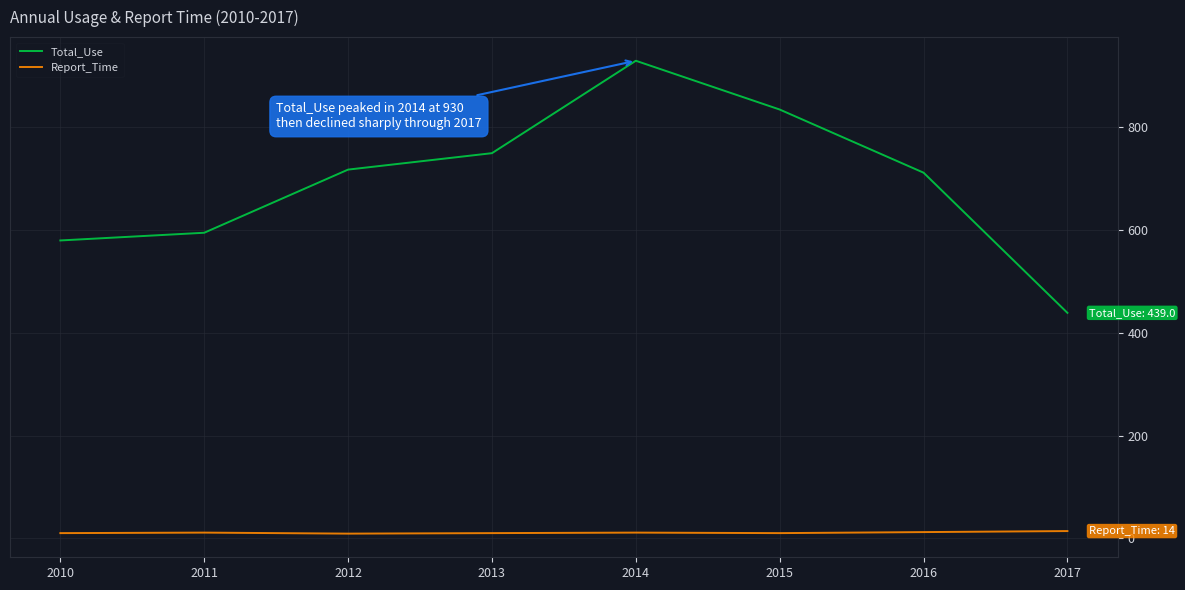

Where is Total_Use nearest to the value 684?

2016